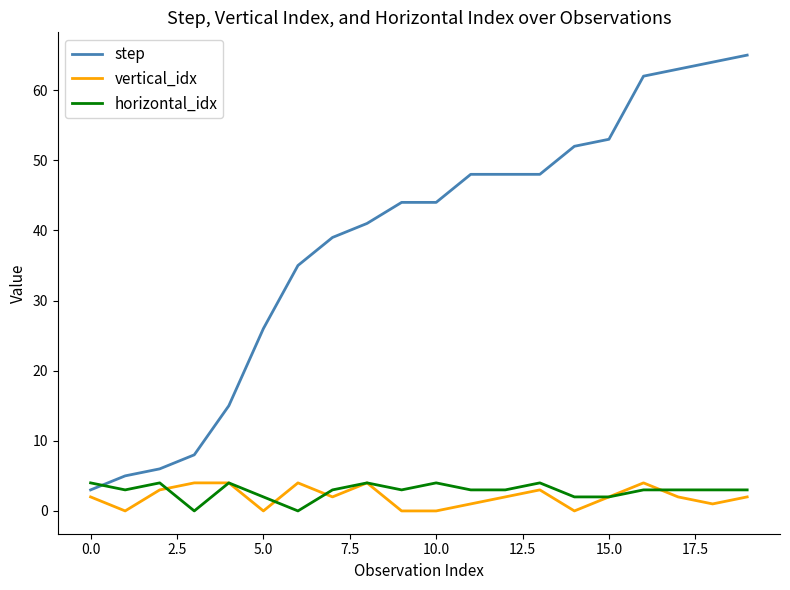

Which series has the largest total across all categories?

step